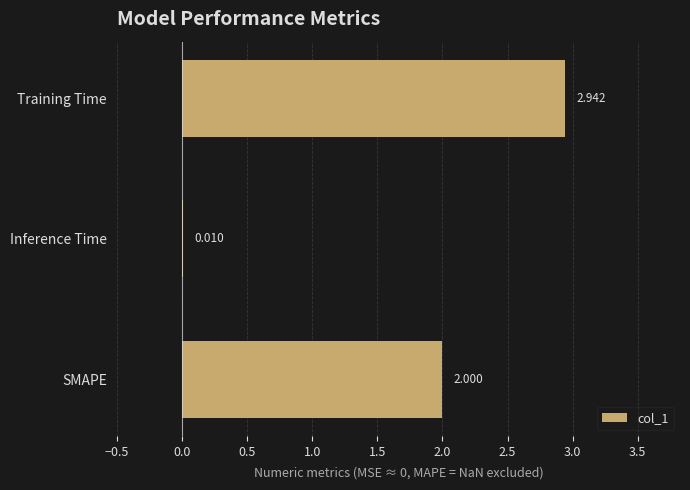

Between Inference Time and Training Time, which is larger?

Training Time